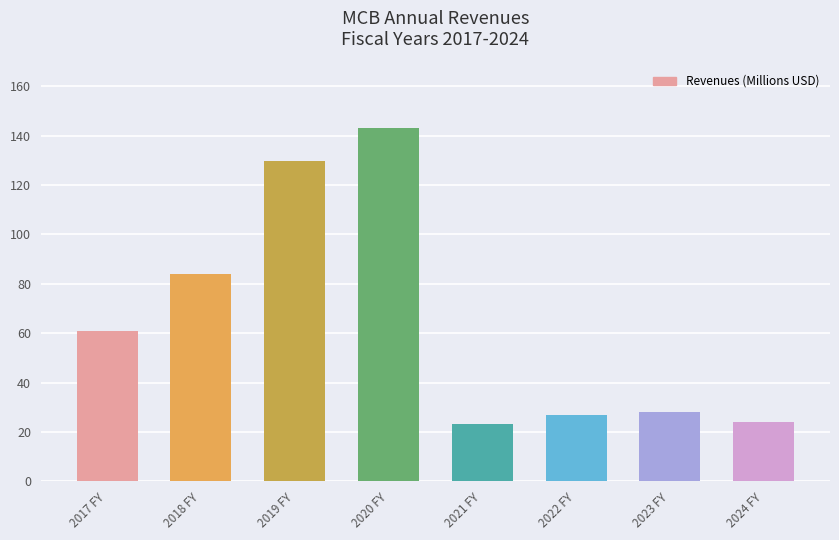

Approximately how many times larger is the value at 2020 FY compared to 2017 FY?

2.4